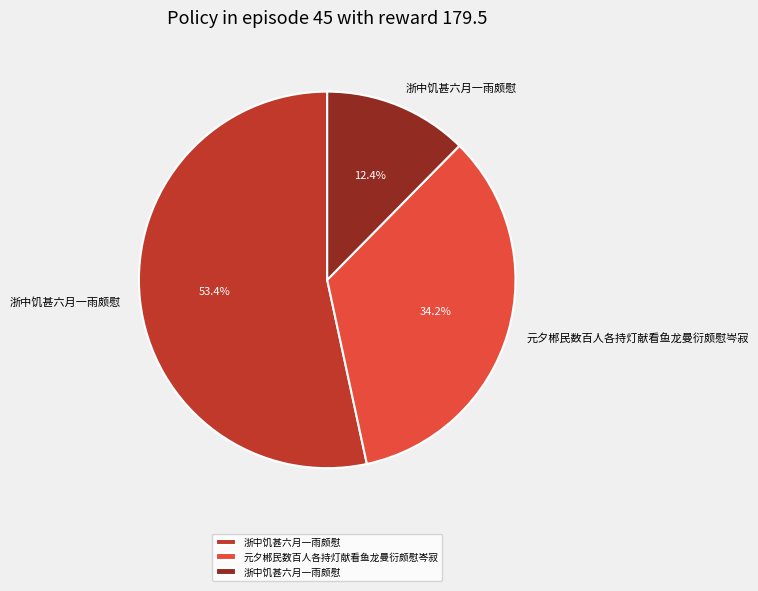

Does any single category account for the majority?

Yes